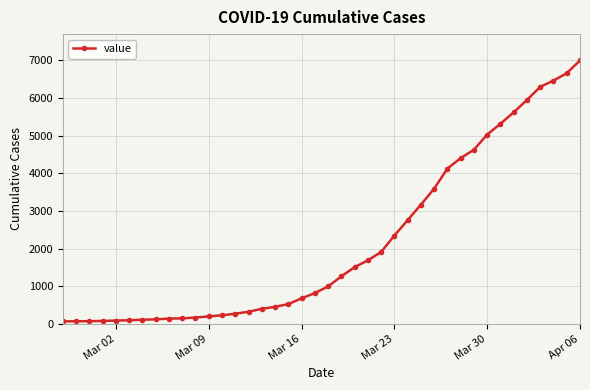

What is the greatest value displayed?

6995